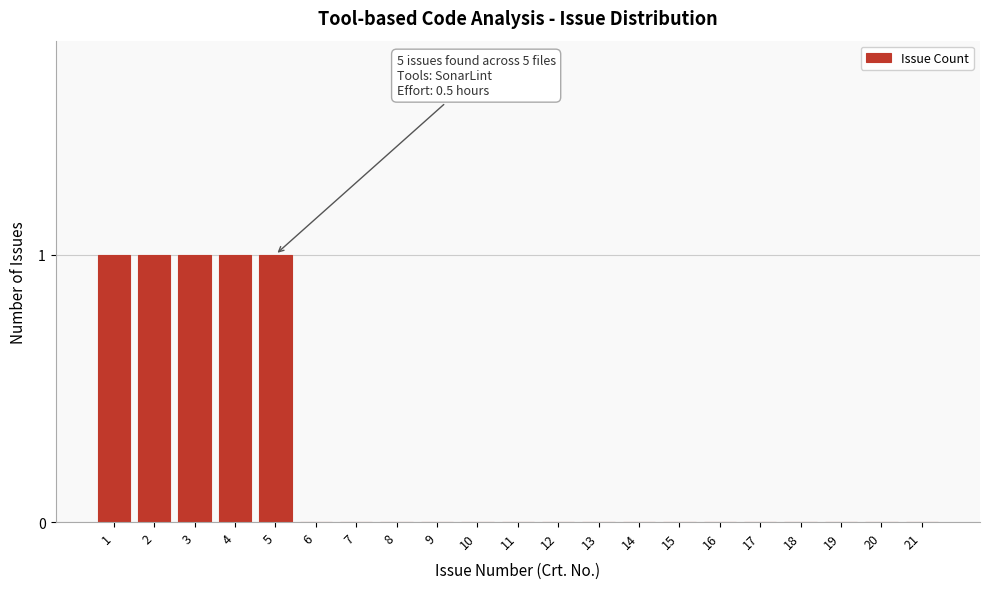

Reading left to right, list all the values displayed in this chart.

1=1	2=1	3=1	4=1	5=1	6=0	7=0	8=0	9=0	10=0	11=0	12=0	13=0	14=0	15=0	16=0	17=0	18=0	19=0	20=0	21=0